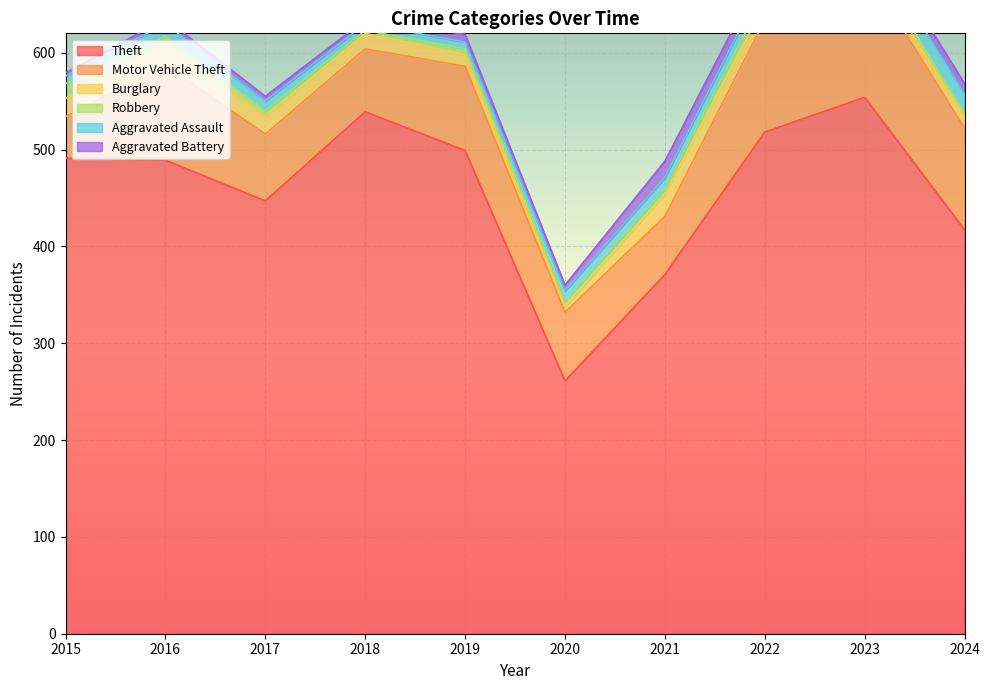

How many series are shown in this chart?

6